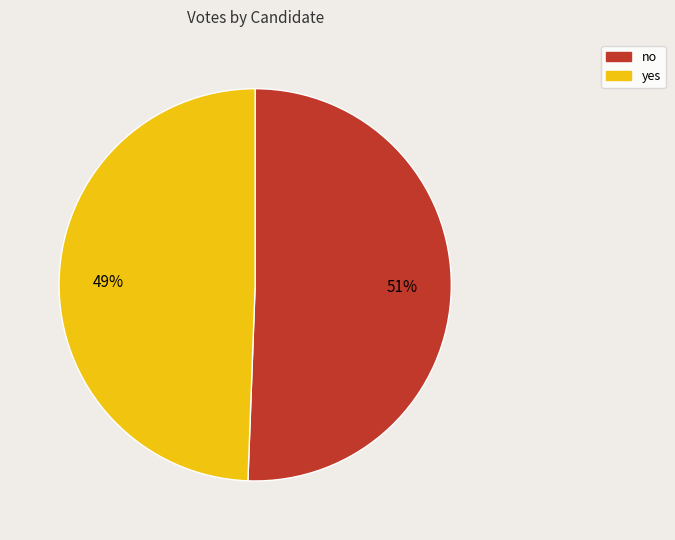

How many slices are in this pie chart?

2